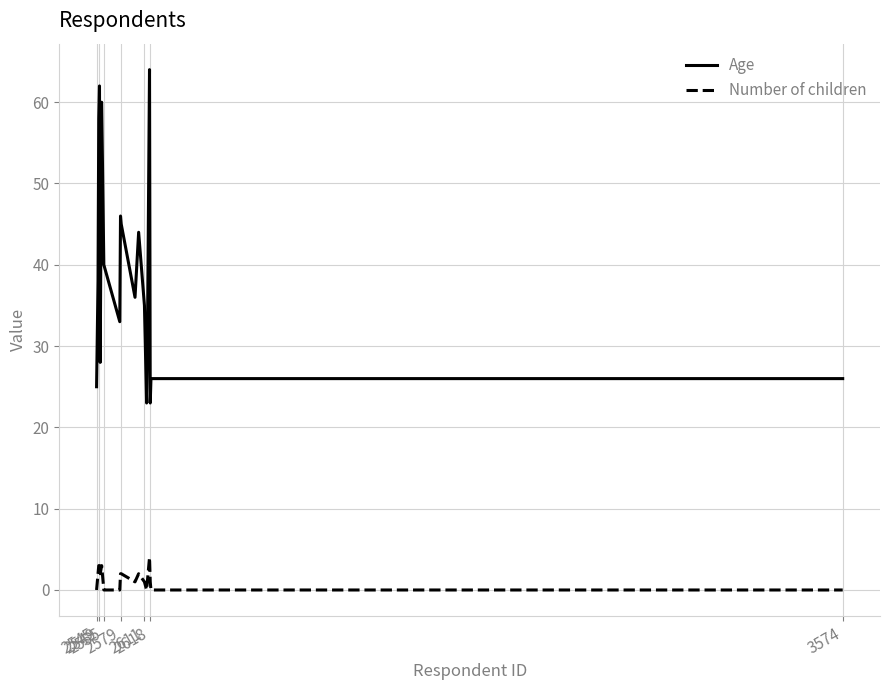

Which series has the widest spread of values?

Age